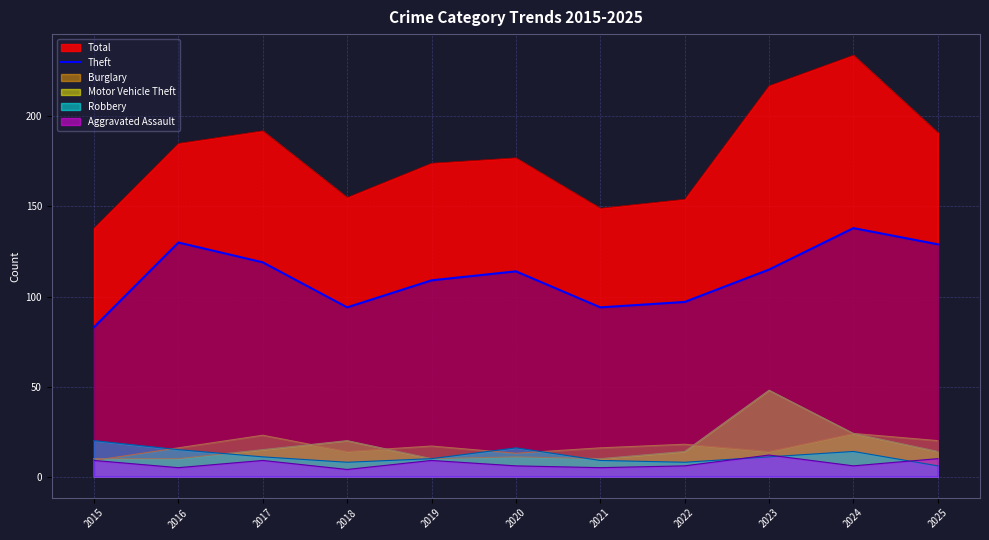

Which series has the largest total across all categories?

Total